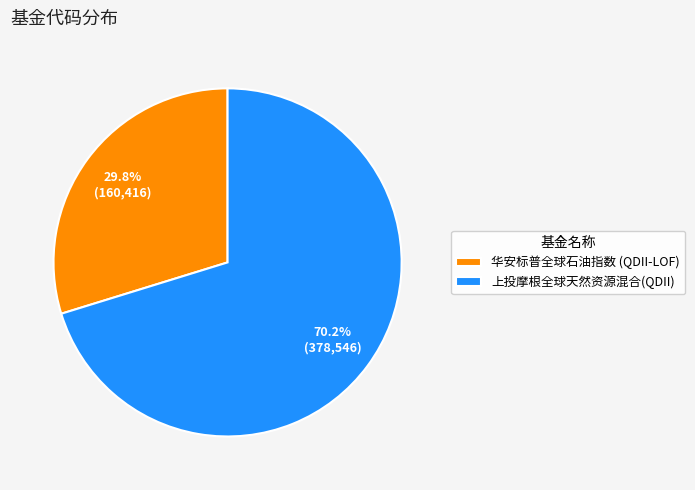

To the nearest percent, what is the average slice percentage?

50%